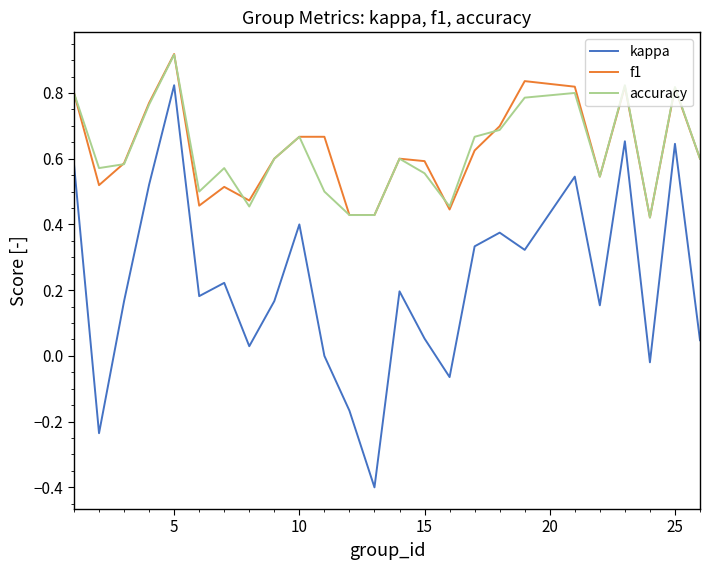

What is the difference between the maximum and minimum values in the kappa series?

1.2